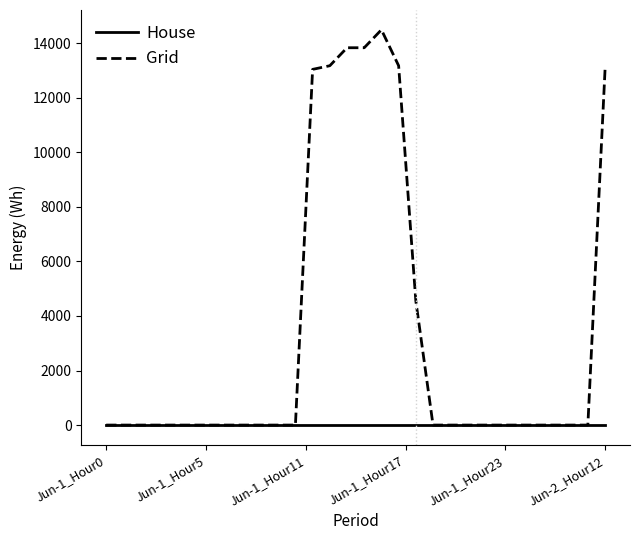

List the series in order of their peak value, highest first.

Grid, House